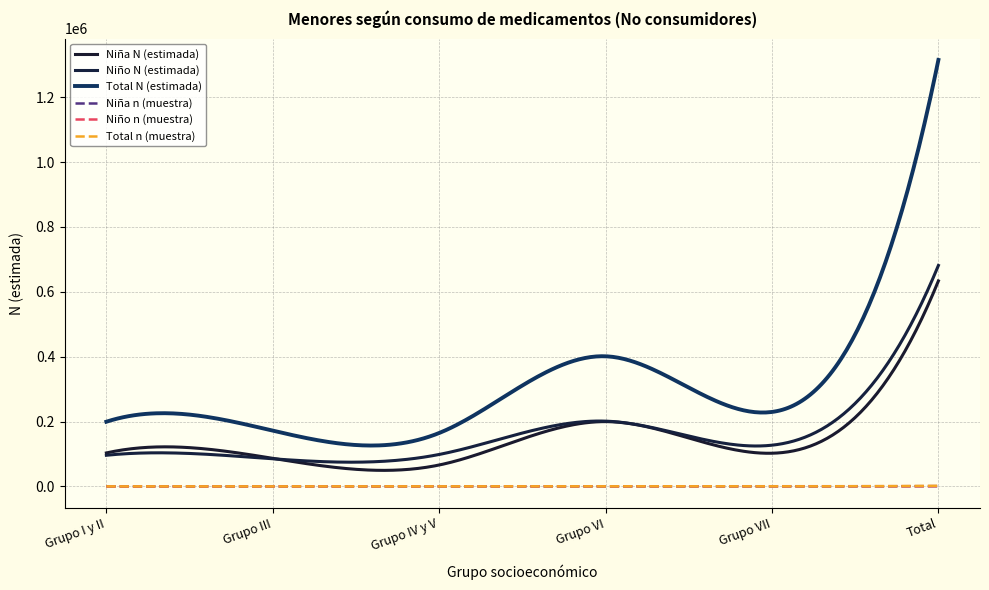

How many lines are shown in the chart?

6